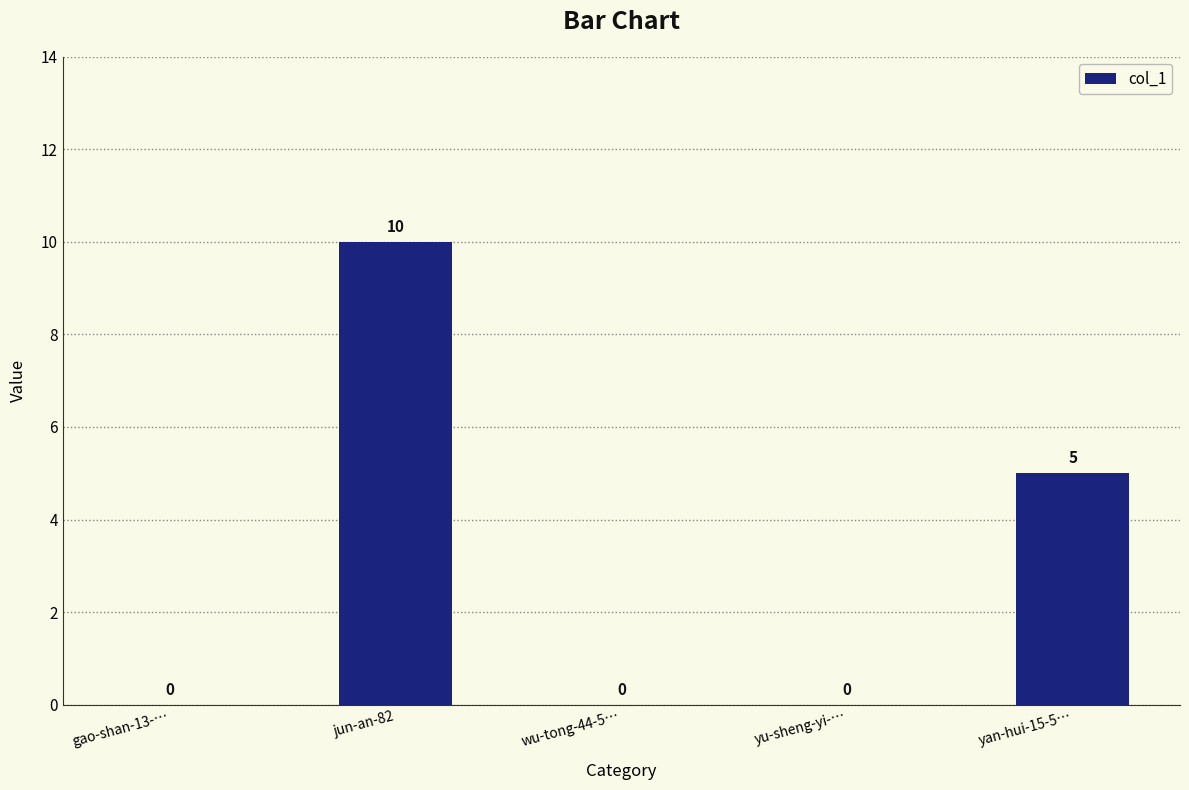

What is the sum of all values?

15